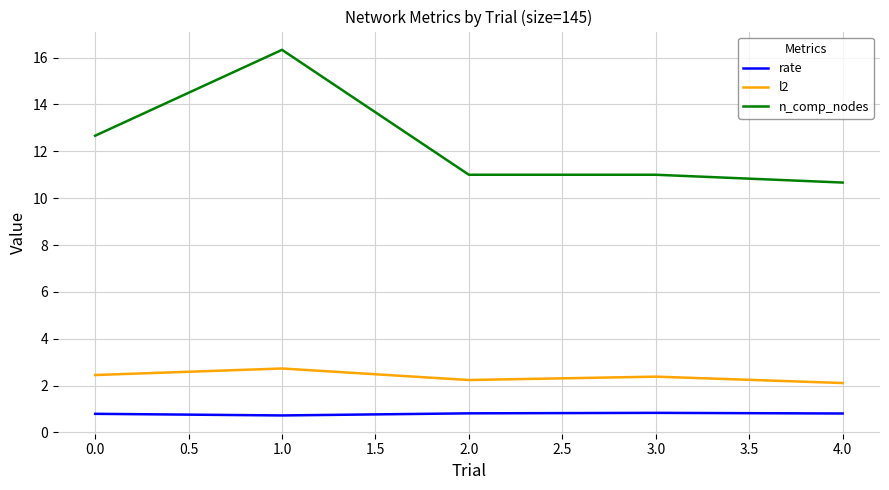

What is the average value of the rate series?

0.8